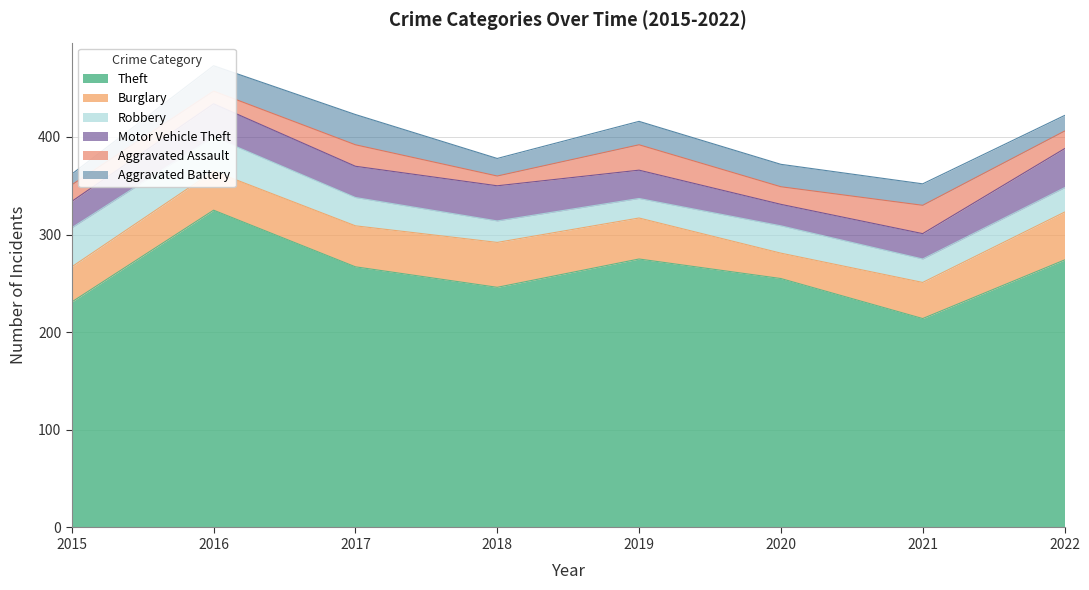

True or false: Aggravated Assault and Theft intersect in this chart.

False